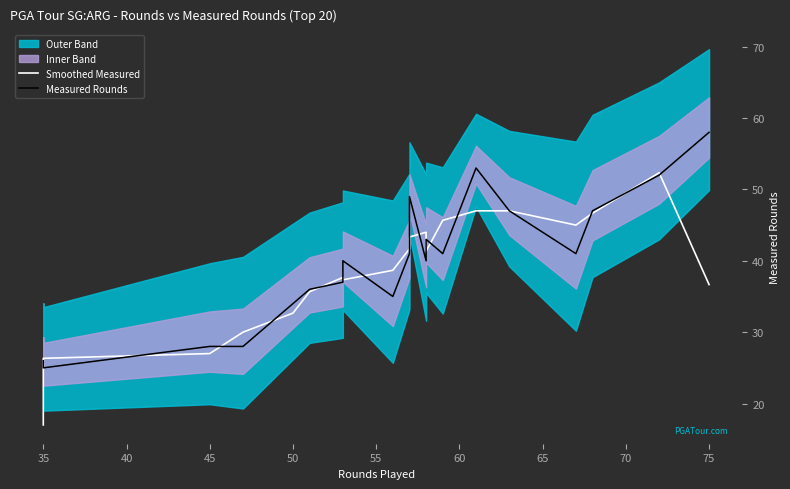

What position from the right is 45?

17